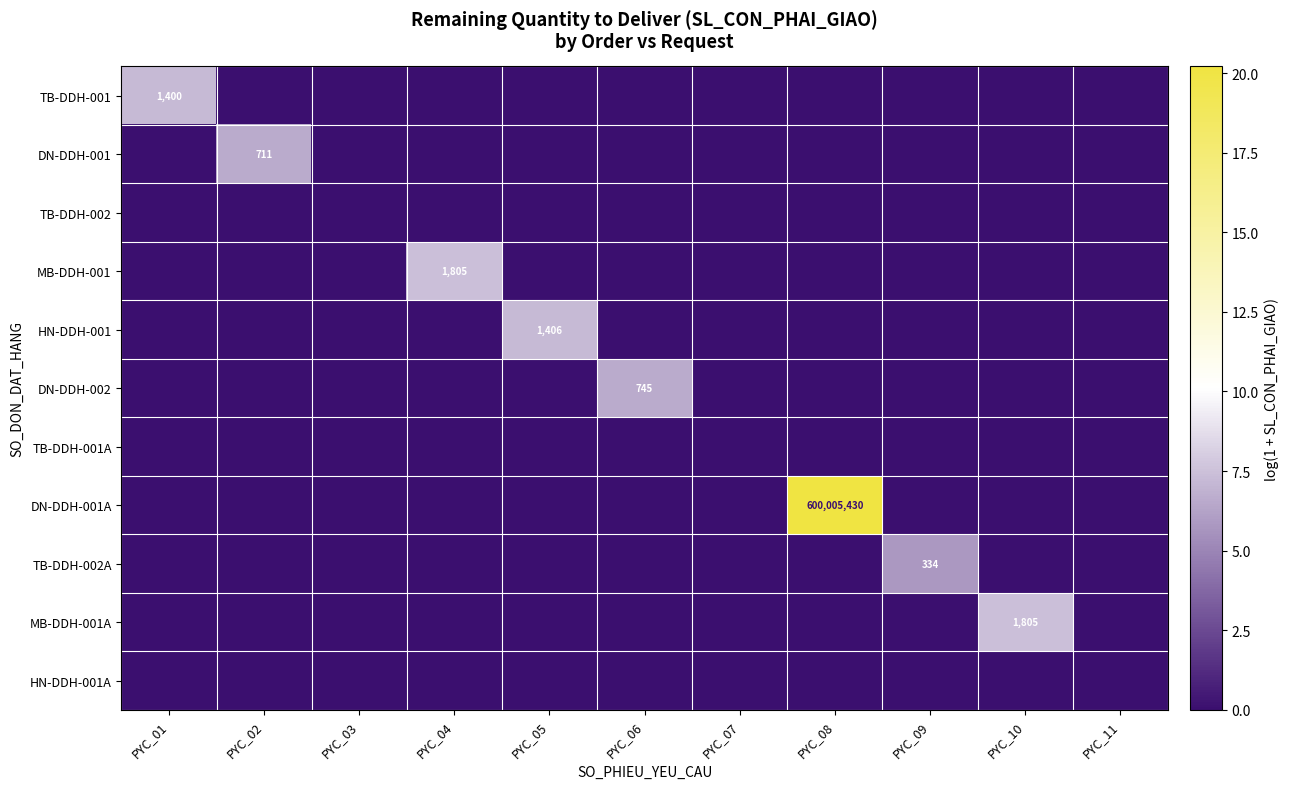

Is it true that MB-DDH-001 equals 2.1 at PYC_04?

False